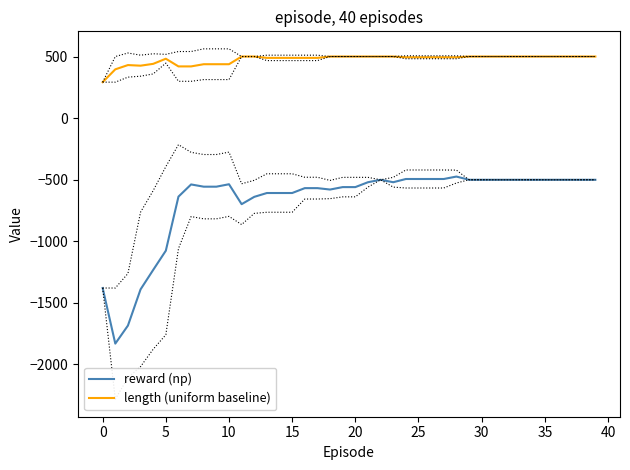

The reward (np) series shows -294.8 at 12. True or false?

False